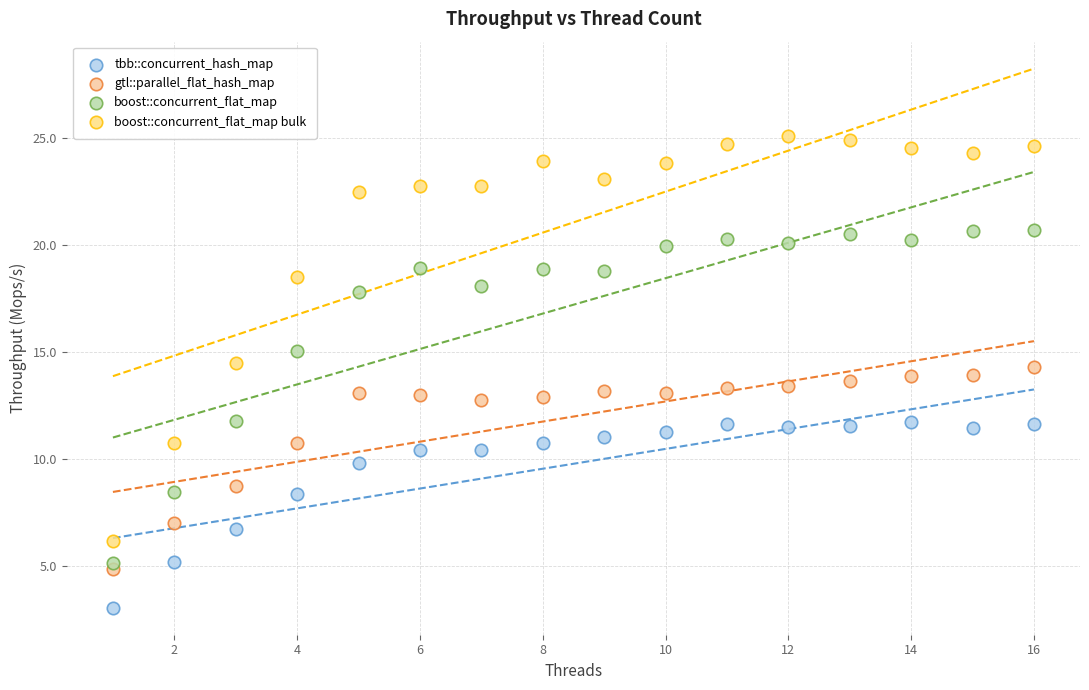

Which series reaches the minimum Y coordinate?

tbb::concurrent_hash_map